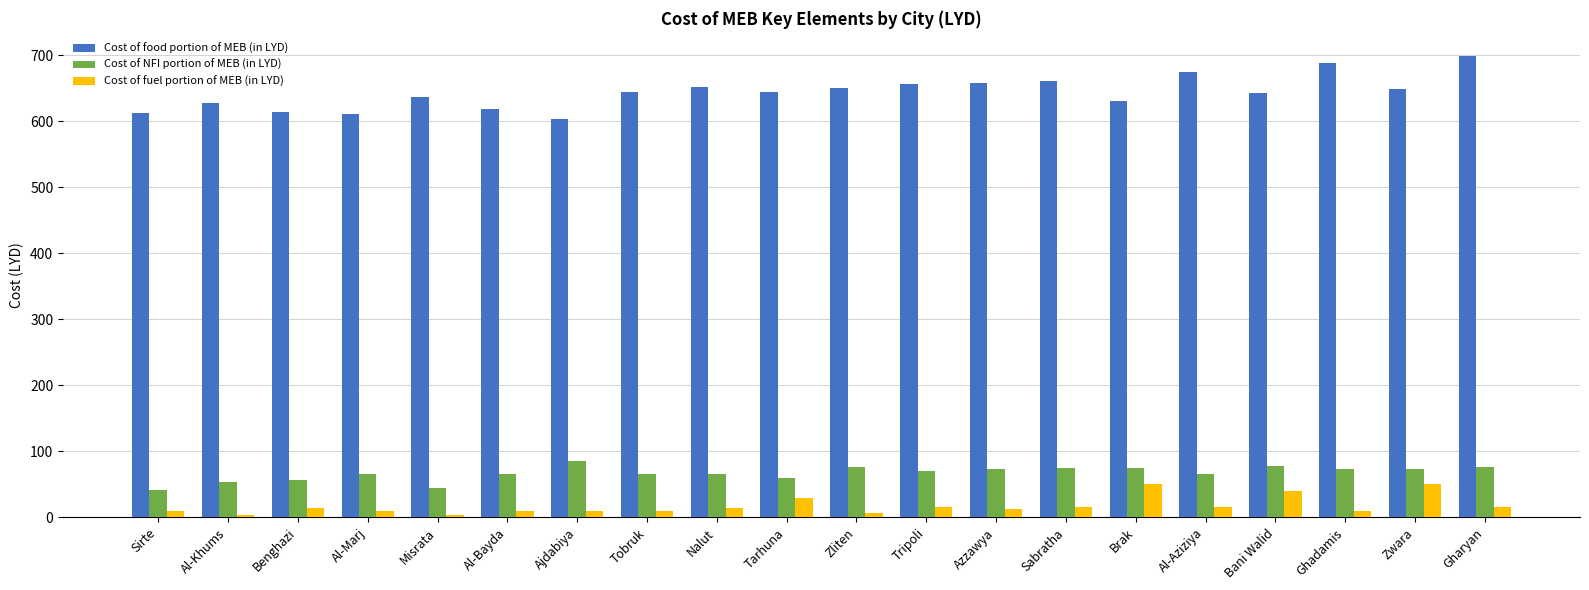

Are the bars horizontal?

No